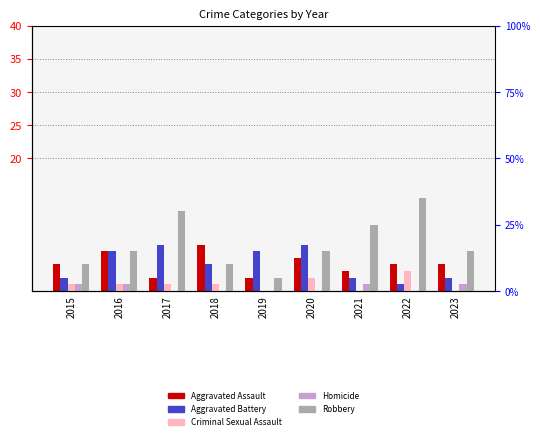

Is it true that Aggravated Battery equals 2 at 2015?

True